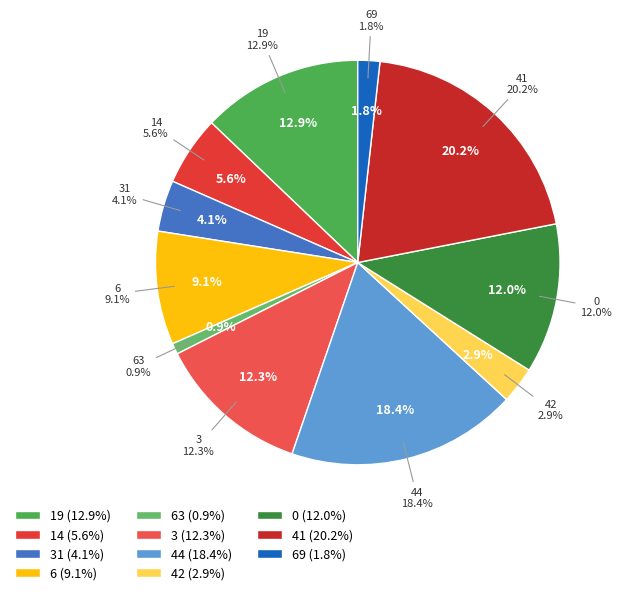

What percentage do 14 and 69 together represent?

7.3%